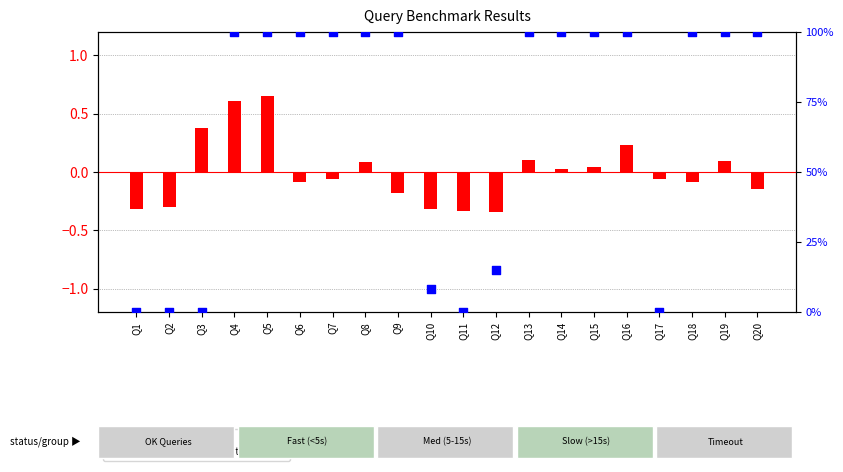

Which series has the largest total across all categories?

percentile rank within the sample